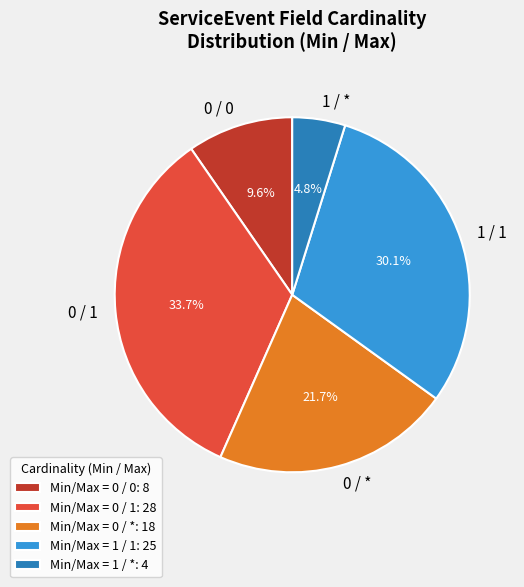

Combined, what portion of the pie is 0 / * and 1 / *?

26.5%